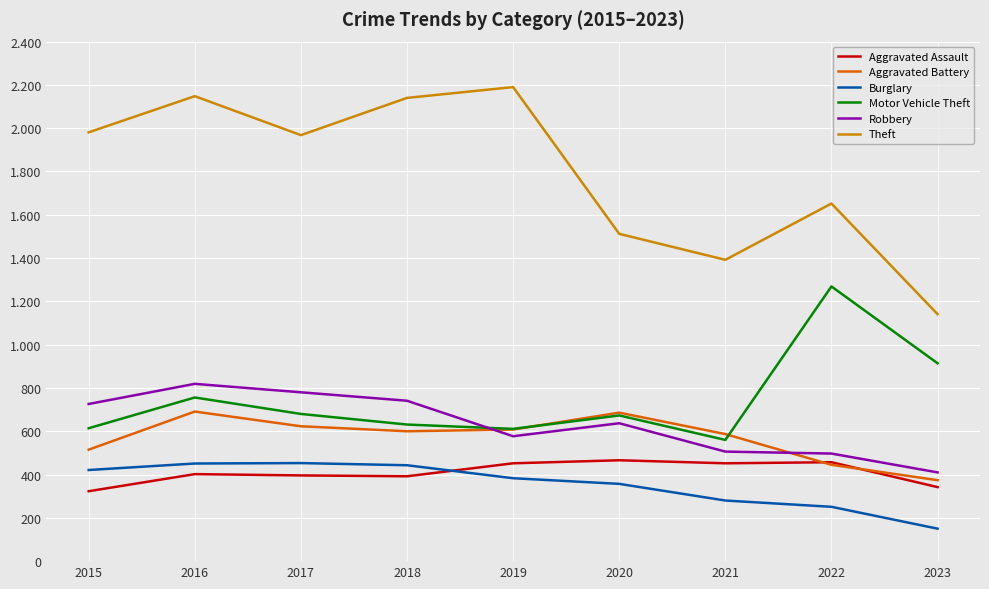

Is this an area chart (filled region under the line)?

No